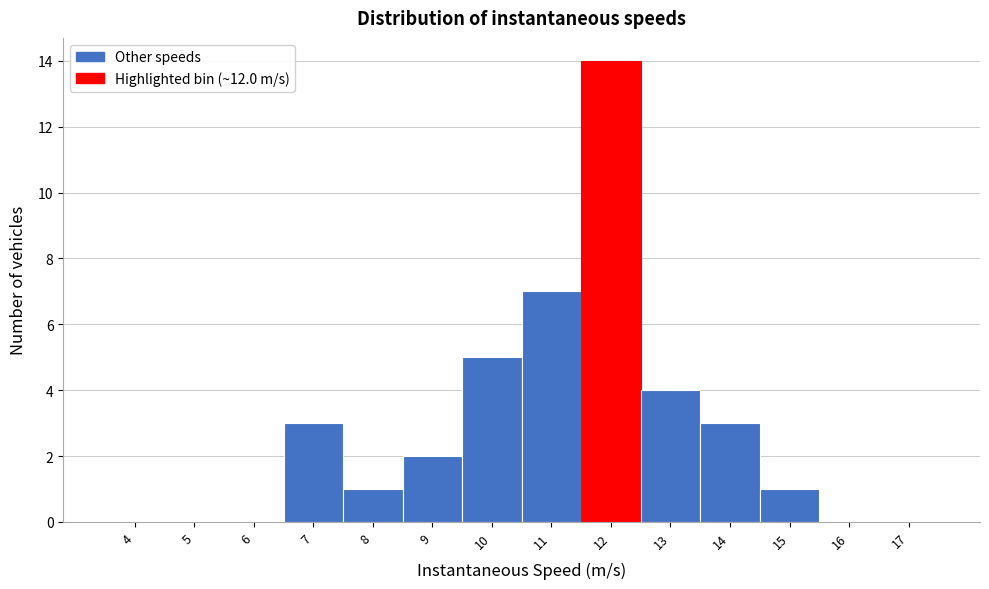

Reading left to right, what are all the values shown in this chart?

4=0	5=0	6=0	7=3	8=1	9=2	10=5	11=7	12=14	13=4	14=3	15=1	16=0	17=0